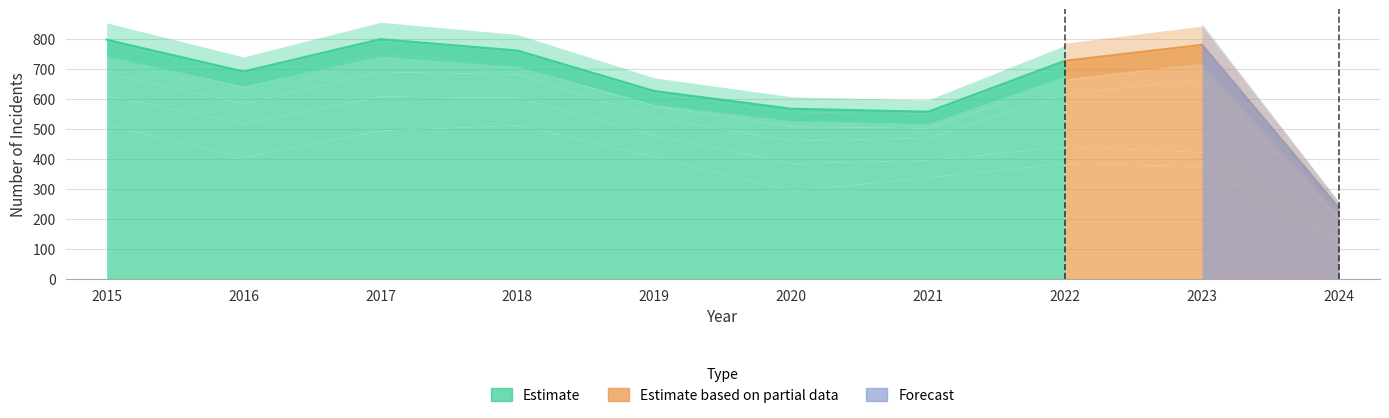

Which label corresponds to the largest value in the chart?

2015